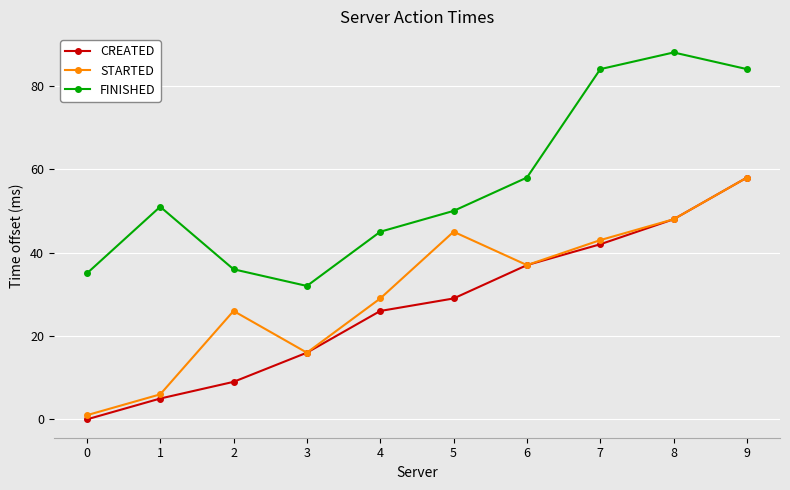

What is the total value across all series at 8?

184